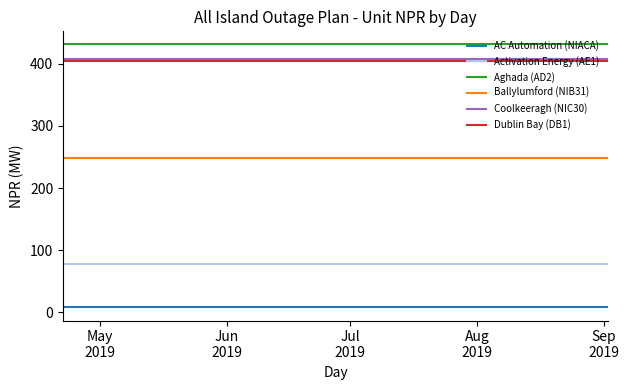

What is the lowest value of the Coolkeeragh (NIC30) series?

408